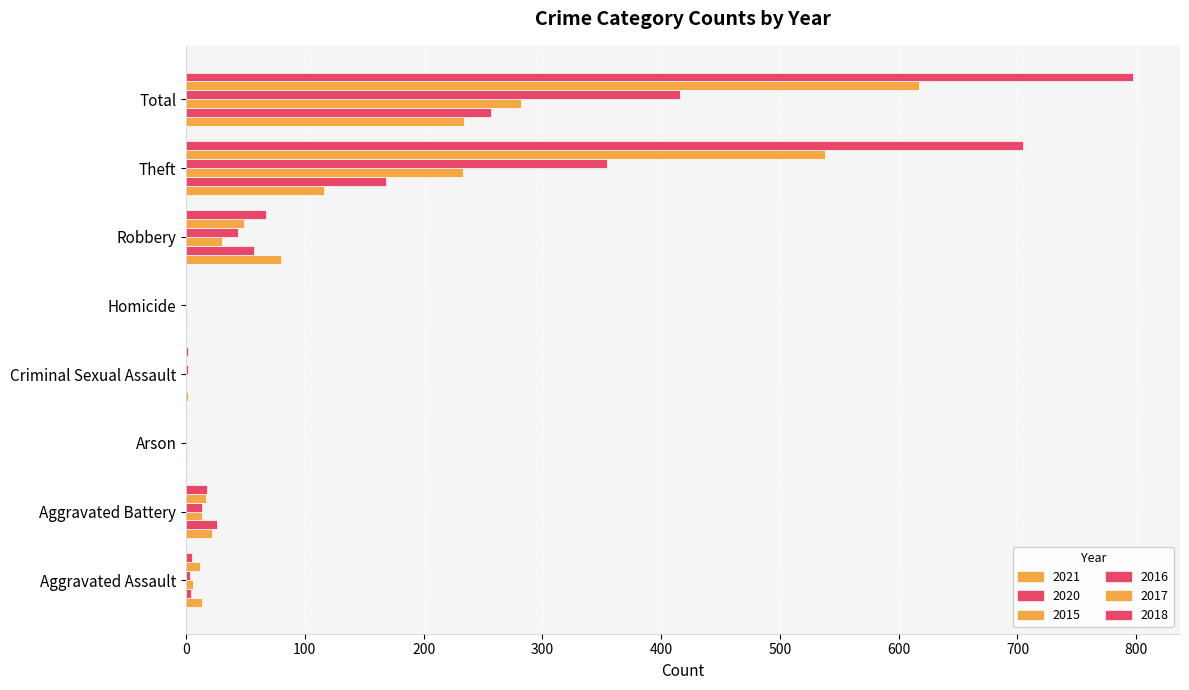

At which category is the sum across all series the highest?

Total